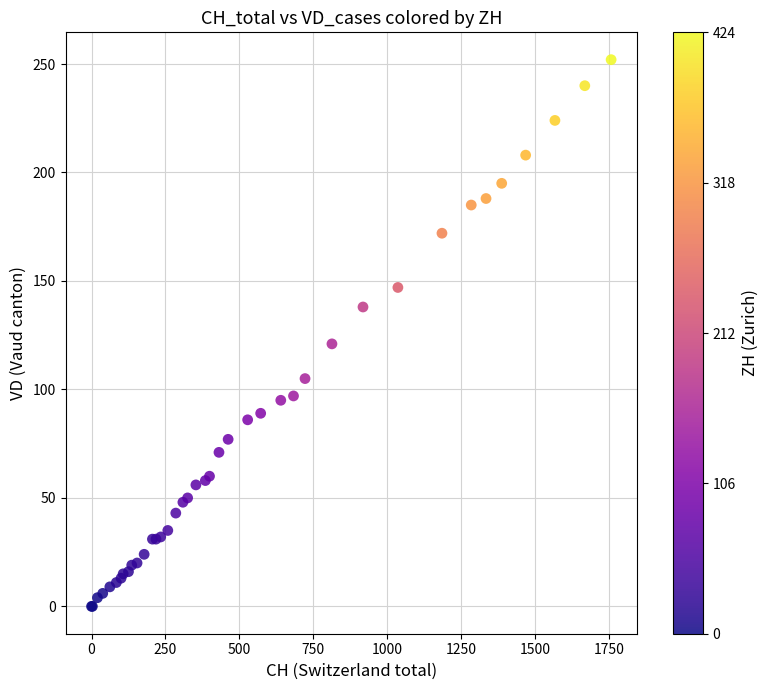

What Y value in the scatter plot is closest to 126?

121